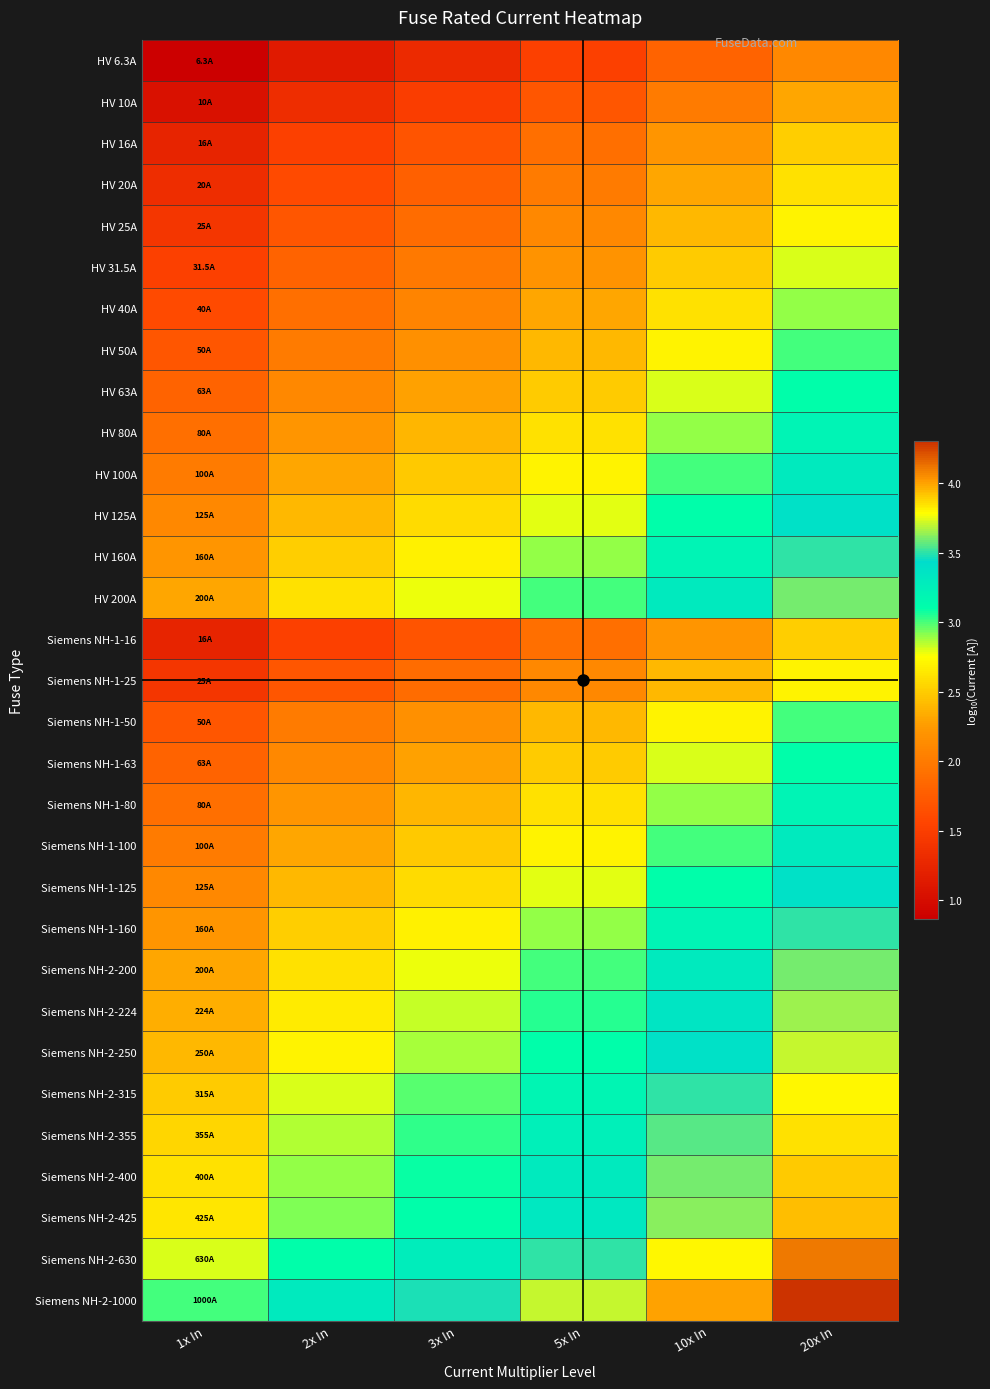

Reading right to left, list all the values displayed in this chart.

HV 6.3A: 20x In=2.1	10x In=1.8	5x In=1.5	3x In=1.3	2x In=1.1	1x In=0.9
HV 10A: 20x In=2.3	10x In=2.0	5x In=1.7	3x In=1.5	2x In=1.3	1x In=1.0
HV 16A: 20x In=2.5	10x In=2.2	5x In=1.9	3x In=1.7	2x In=1.5	1x In=1.2
HV 20A: 20x In=2.6	10x In=2.3	5x In=2.0	3x In=1.8	2x In=1.6	1x In=1.3
HV 25A: 20x In=2.7	10x In=2.4	5x In=2.1	3x In=1.9	2x In=1.7	1x In=1.4
HV 31.5A: 20x In=2.8	10x In=2.5	5x In=2.2	3x In=2.0	2x In=1.8	1x In=1.5
HV 40A: 20x In=2.9	10x In=2.6	5x In=2.3	3x In=2.1	2x In=1.9	1x In=1.6
HV 50A: 20x In=3.0	10x In=2.7	5x In=2.4	3x In=2.2	2x In=2.0	1x In=1.7
HV 63A: 20x In=3.1	10x In=2.8	5x In=2.5	3x In=2.3	2x In=2.1	1x In=1.8
HV 80A: 20x In=3.2	10x In=2.9	5x In=2.6	3x In=2.4	2x In=2.2	1x In=1.9
HV 100A: 20x In=3.3	10x In=3.0	5x In=2.7	3x In=2.5	2x In=2.3	1x In=2.0
HV 125A: 20x In=3.4	10x In=3.1	5x In=2.8	3x In=2.6	2x In=2.4	1x In=2.1
HV 160A: 20x In=3.5	10x In=3.2	5x In=2.9	3x In=2.7	2x In=2.5	1x In=2.2
HV 200A: 20x In=3.6	10x In=3.3	5x In=3.0	3x In=2.8	2x In=2.6	1x In=2.3
Siemens NH-1-16: 20x In=2.5	10x In=2.2	5x In=1.9	3x In=1.7	2x In=1.5	1x In=1.2
Siemens NH-1-25: 20x In=2.7	10x In=2.4	5x In=2.1	3x In=1.9	2x In=1.7	1x In=1.4
Siemens NH-1-50: 20x In=3.0	10x In=2.7	5x In=2.4	3x In=2.2	2x In=2.0	1x In=1.7
Siemens NH-1-63: 20x In=3.1	10x In=2.8	5x In=2.5	3x In=2.3	2x In=2.1	1x In=1.8
Siemens NH-1-80: 20x In=3.2	10x In=2.9	5x In=2.6	3x In=2.4	2x In=2.2	1x In=1.9
Siemens NH-1-100: 20x In=3.3	10x In=3.0	5x In=2.7	3x In=2.5	2x In=2.3	1x In=2.0
Siemens NH-1-125: 20x In=3.4	10x In=3.1	5x In=2.8	3x In=2.6	2x In=2.4	1x In=2.1
Siemens NH-1-160: 20x In=3.5	10x In=3.2	5x In=2.9	3x In=2.7	2x In=2.5	1x In=2.2
Siemens NH-2-200: 20x In=3.6	10x In=3.3	5x In=3.0	3x In=2.8	2x In=2.6	1x In=2.3
Siemens NH-2-224: 20x In=3.7	10x In=3.4	5x In=3.0	3x In=2.8	2x In=2.7	1x In=2.4
Siemens NH-2-250: 20x In=3.7	10x In=3.4	5x In=3.1	3x In=2.9	2x In=2.7	1x In=2.4
Siemens NH-2-315: 20x In=3.8	10x In=3.5	5x In=3.2	3x In=3.0	2x In=2.8	1x In=2.5
Siemens NH-2-355: 20x In=3.9	10x In=3.6	5x In=3.2	3x In=3.0	2x In=2.9	1x In=2.6
Siemens NH-2-400: 20x In=3.9	10x In=3.6	5x In=3.3	3x In=3.1	2x In=2.9	1x In=2.6
Siemens NH-2-425: 20x In=3.9	10x In=3.6	5x In=3.3	3x In=3.1	2x In=2.9	1x In=2.6
Siemens NH-2-630: 20x In=4.1	10x In=3.8	5x In=3.5	3x In=3.3	2x In=3.1	1x In=2.8
Siemens NH-2-1000: 20x In=4.3	10x In=4.0	5x In=3.7	3x In=3.5	2x In=3.3	1x In=3.0